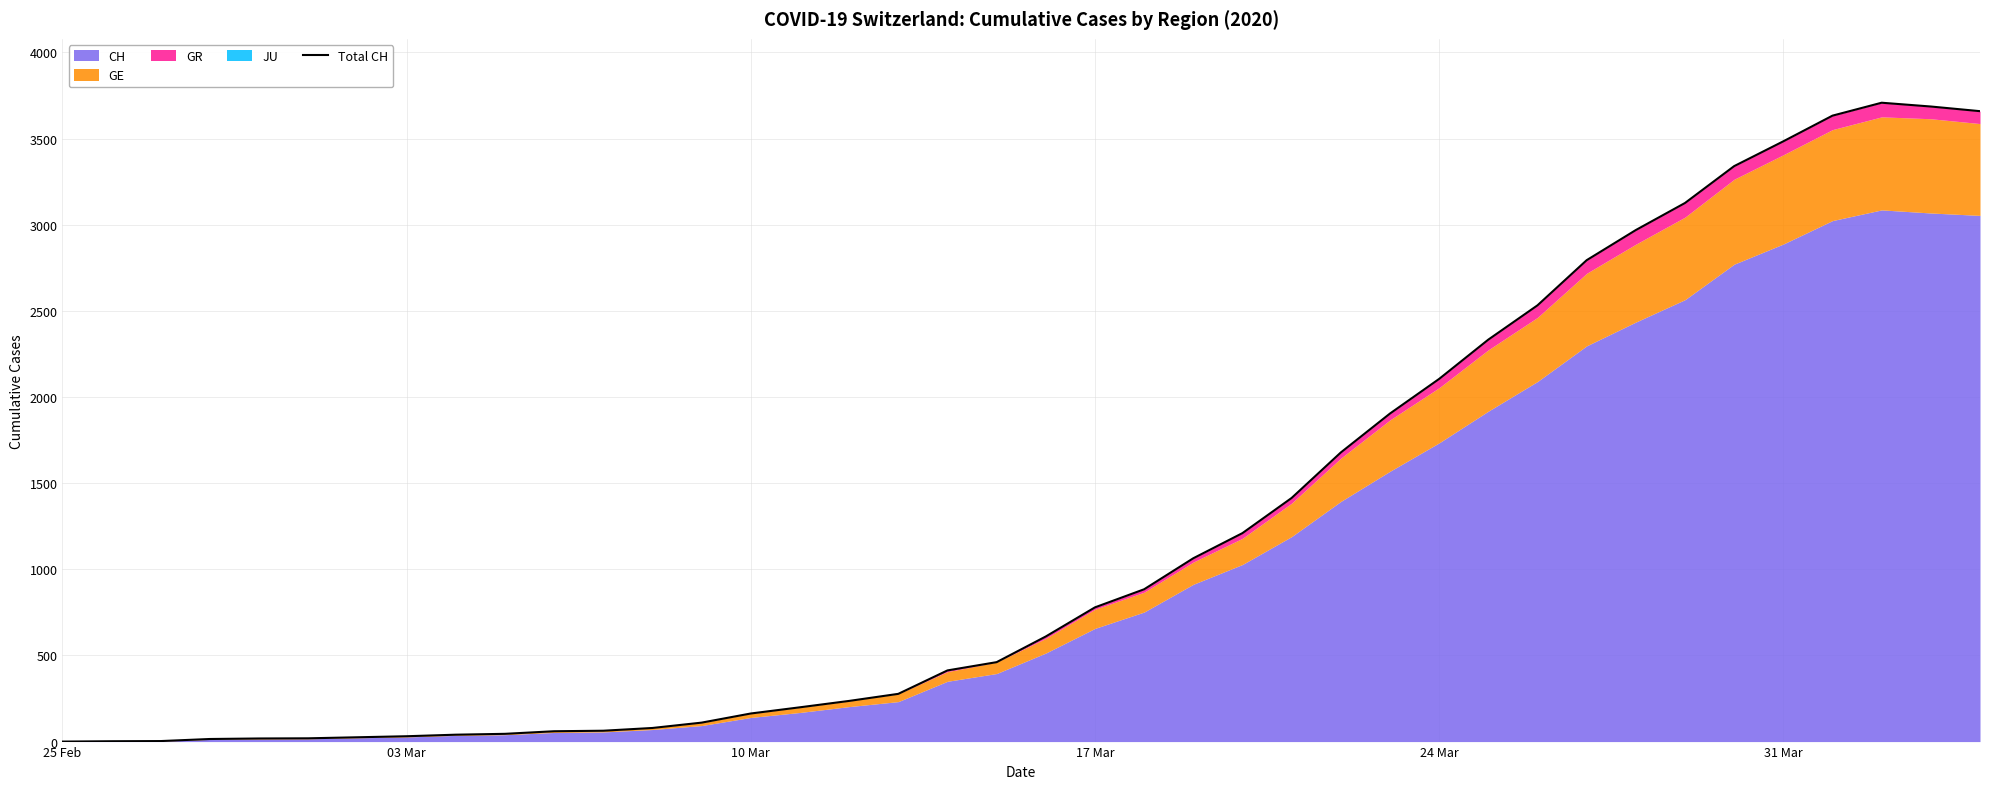

How many positive values are there?

39